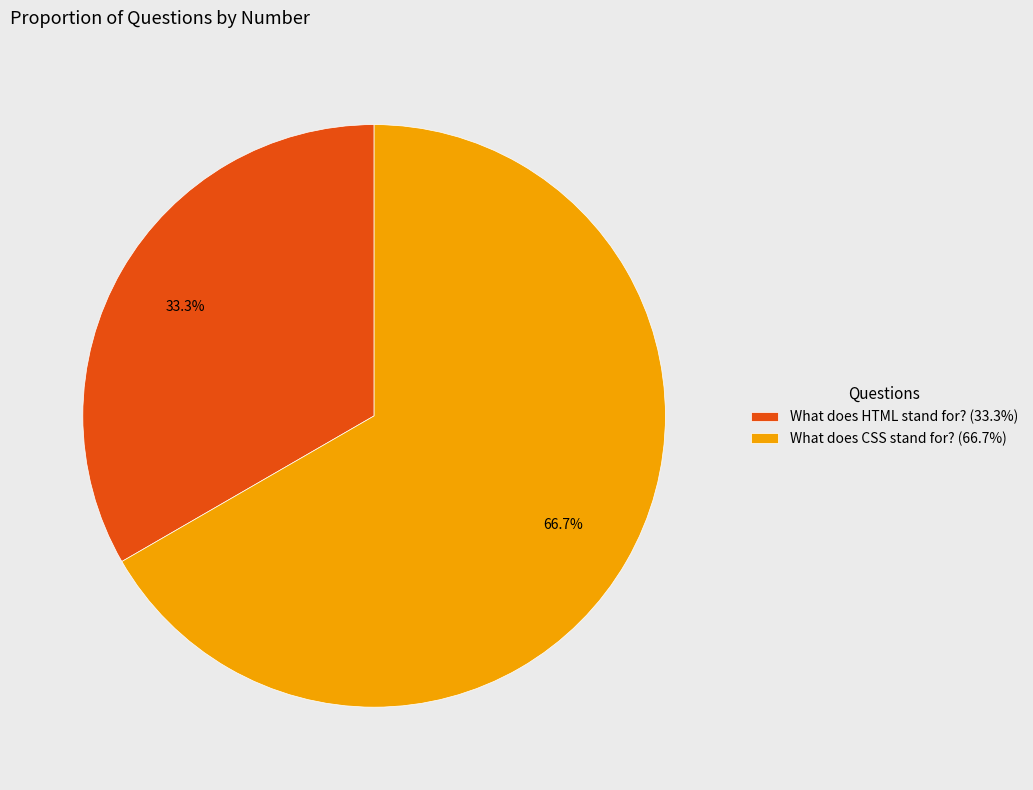

Does any single category account for the majority?

Yes